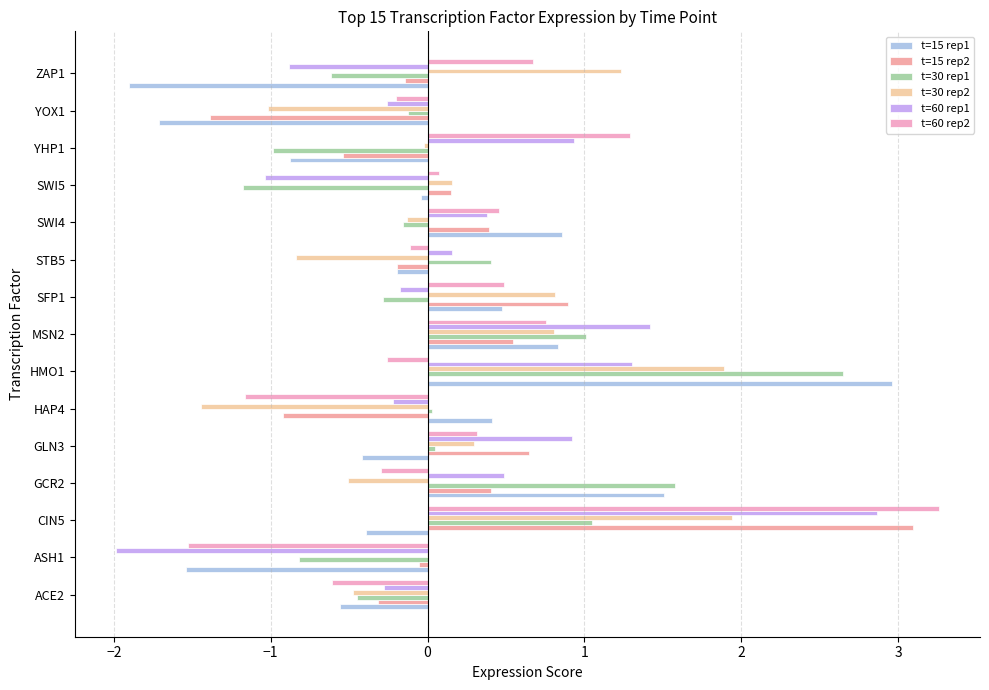

How many values in t=60 rep1 are above zero?

8